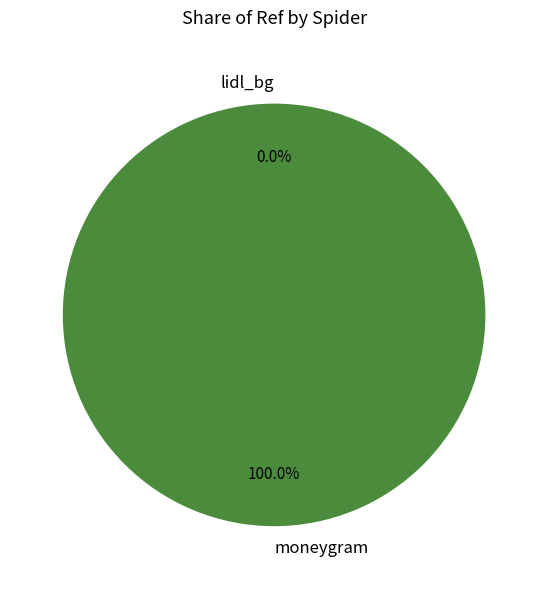

Which slice is the largest?

moneygram